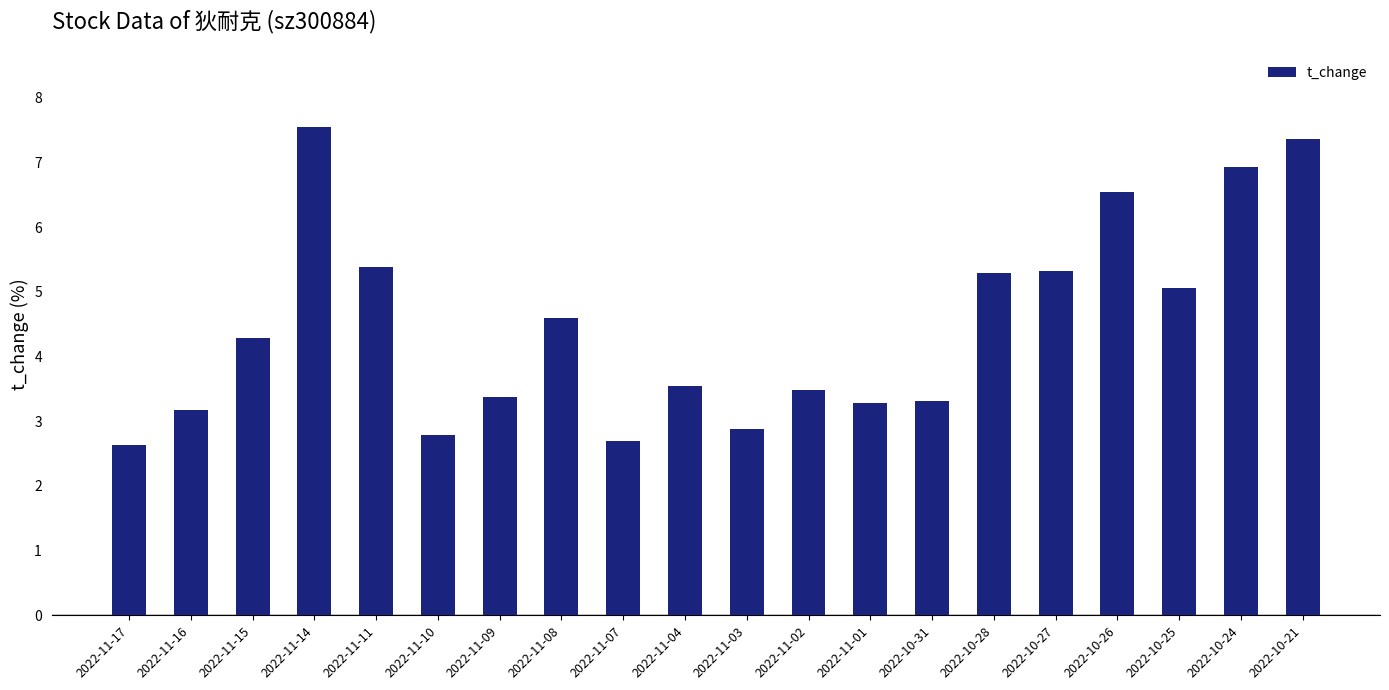

Are the bars grouped side by side (vs. stacked)?

No